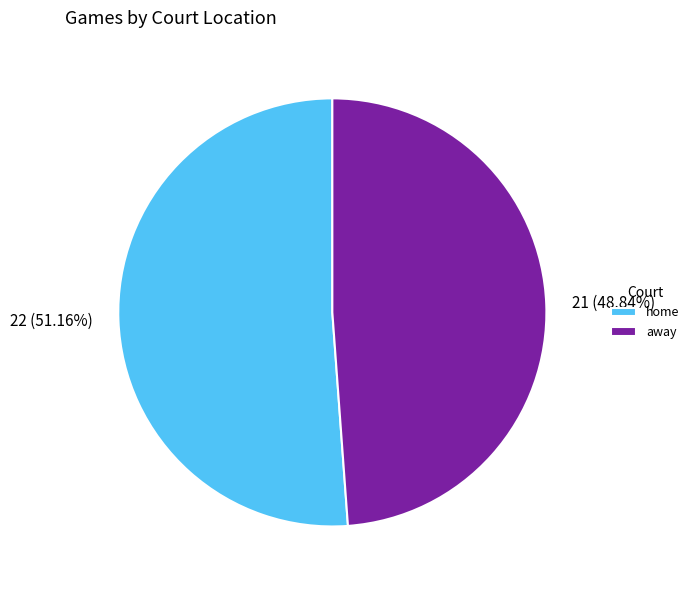

Count the number of slices in the pie.

2